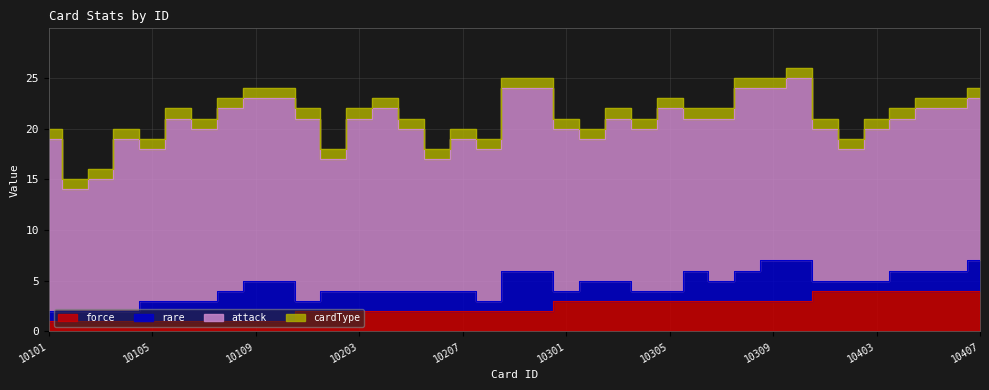

What is the minimum value for force?

1